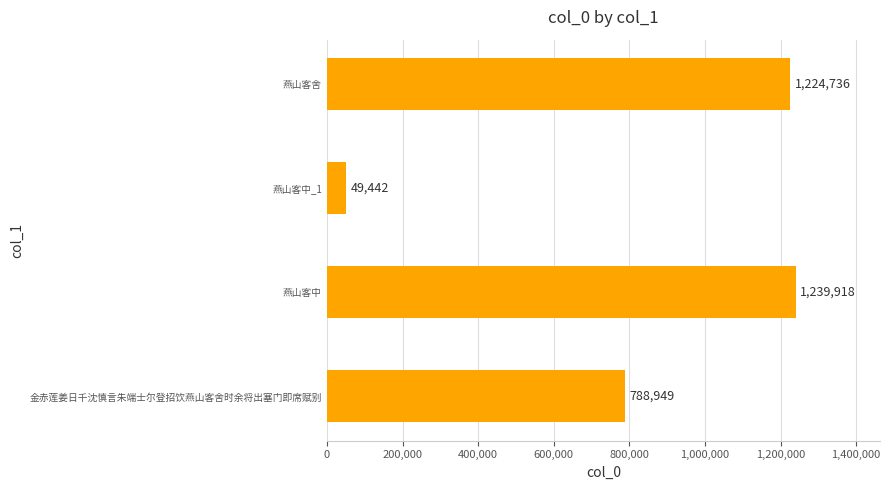

List the labels in order of value, largest first.

燕山客中, 燕山客舍, 金赤莲姜日千沈慎言朱端士尔登招饮燕山客舍时余将出塞门即席赋别, 燕山客中_1